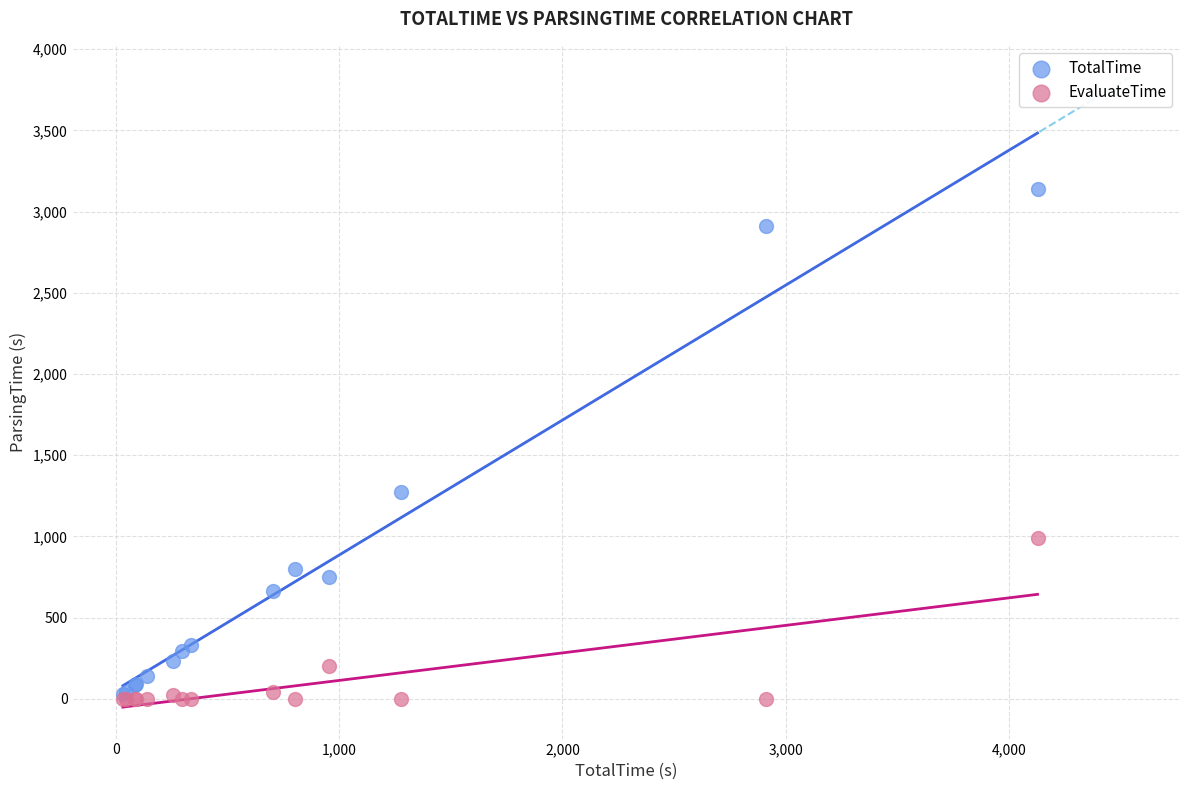

In the TotalTime series, what Y value is closest to 1583?

1275.0